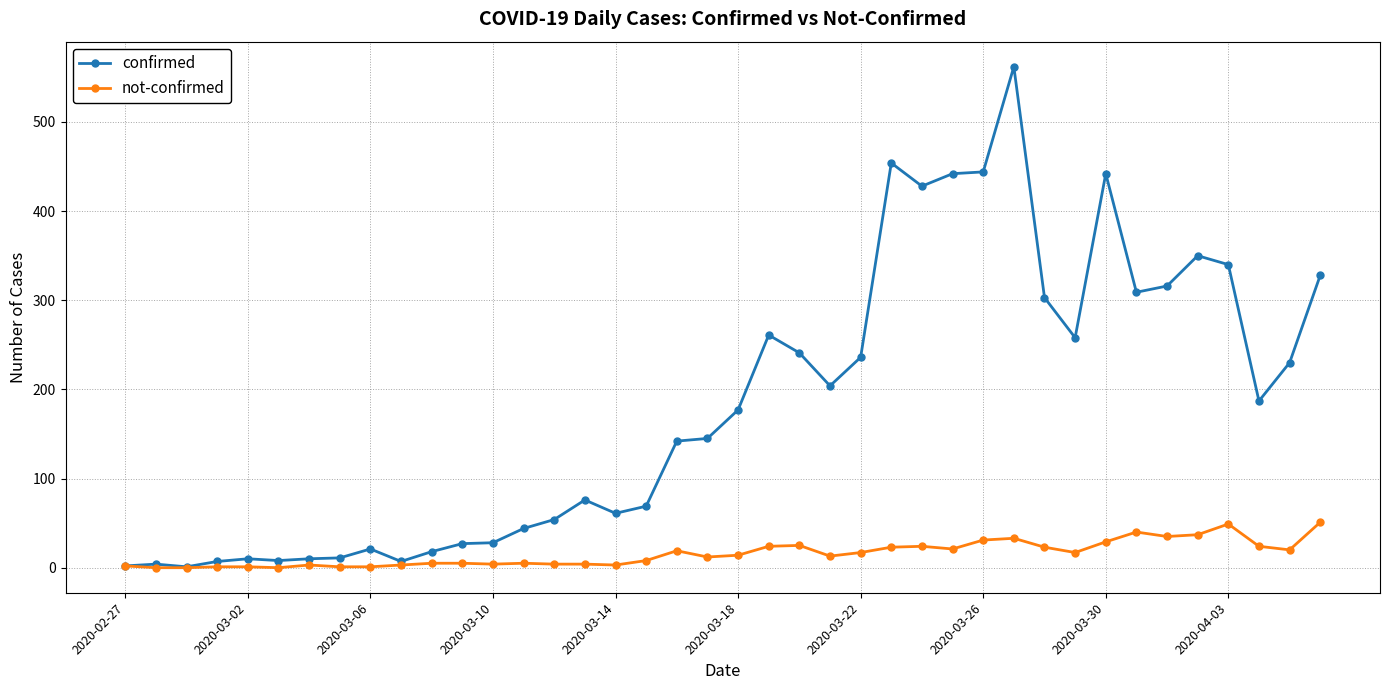

List the series in order of their peak value, highest first.

confirmed, not-confirmed